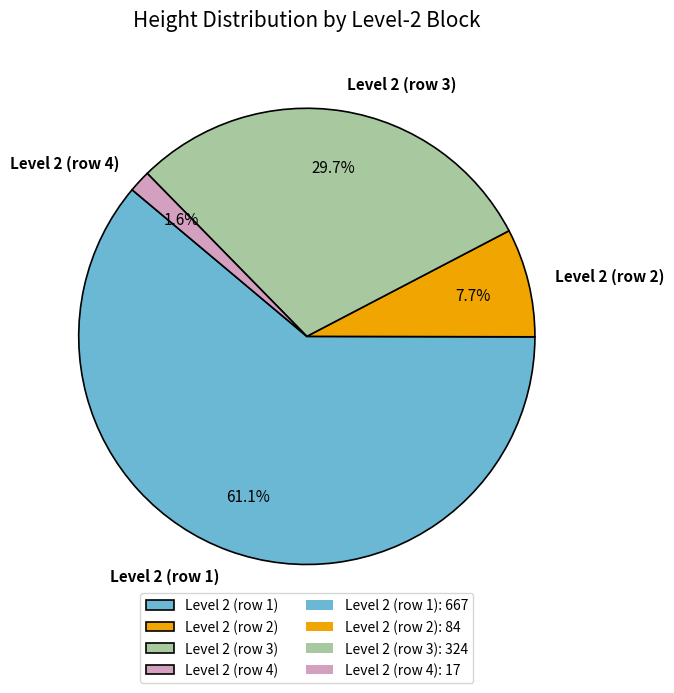

How many segments does this pie chart have?

4